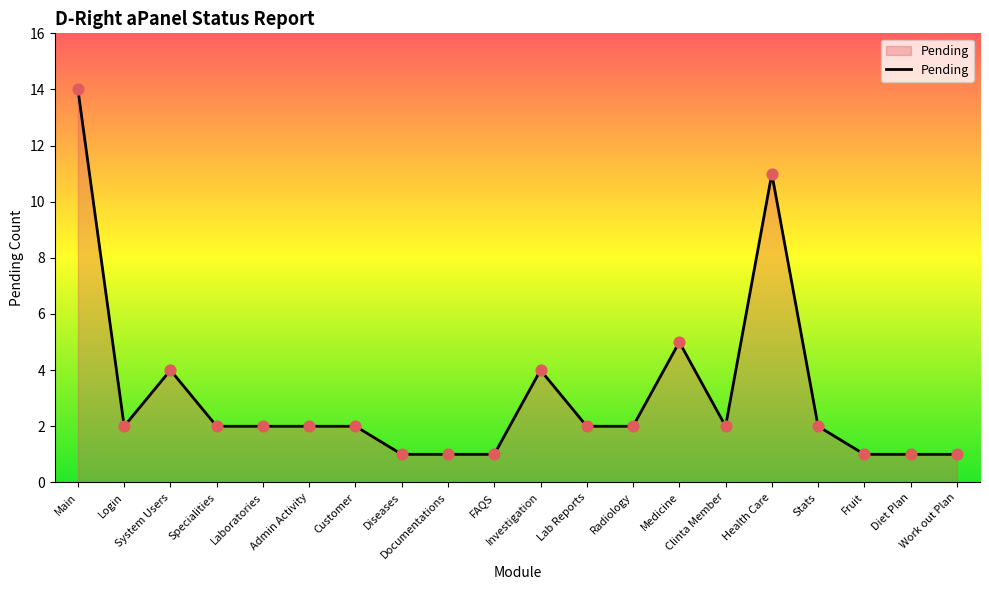

Between Stats and Documentations, which is larger?

Stats